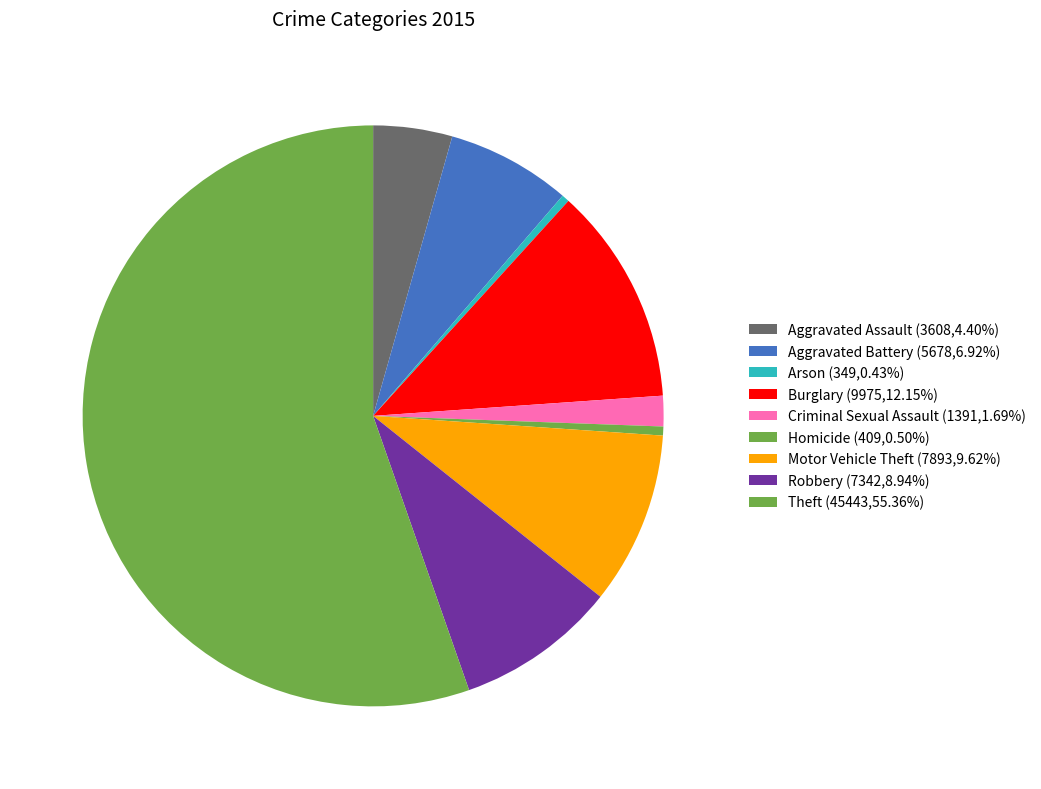

How many segments does this pie chart have?

9